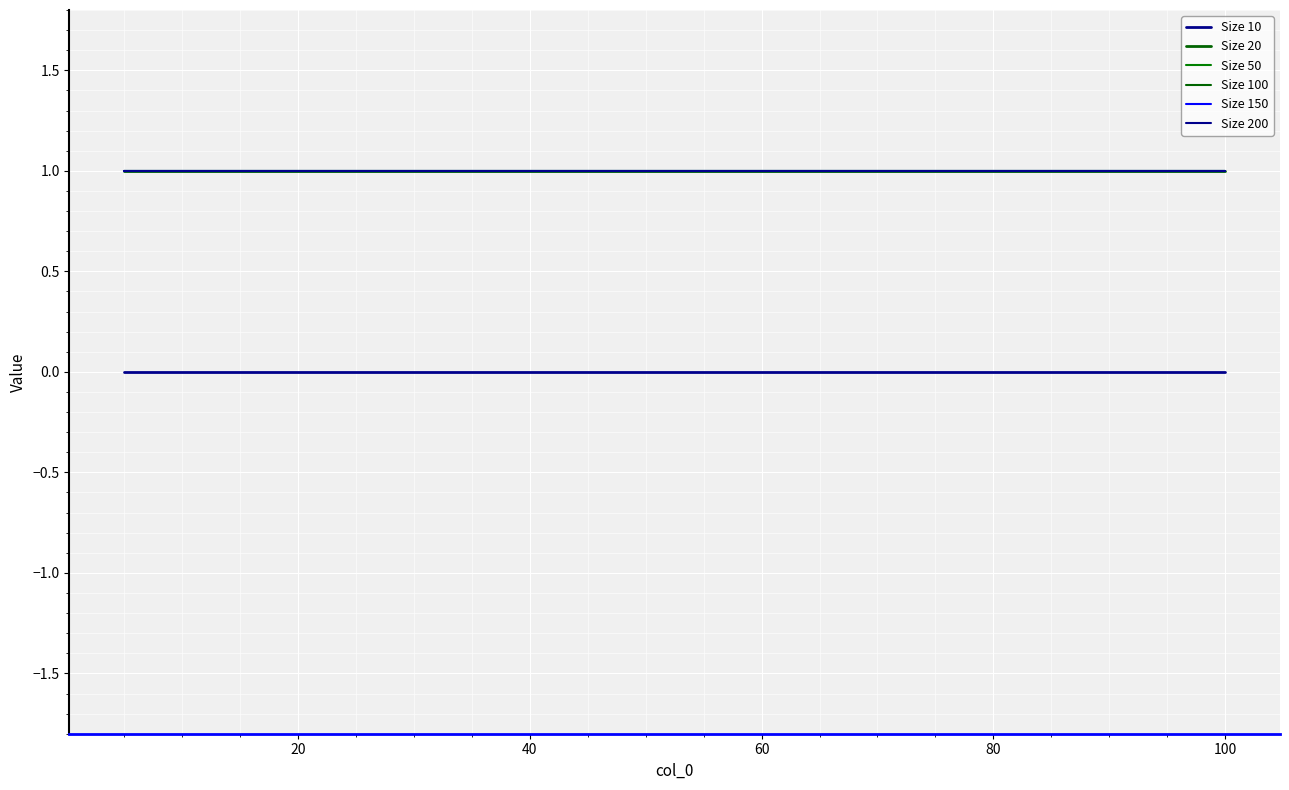

True or false: Size 20 and Size 50 cross at least once.

False